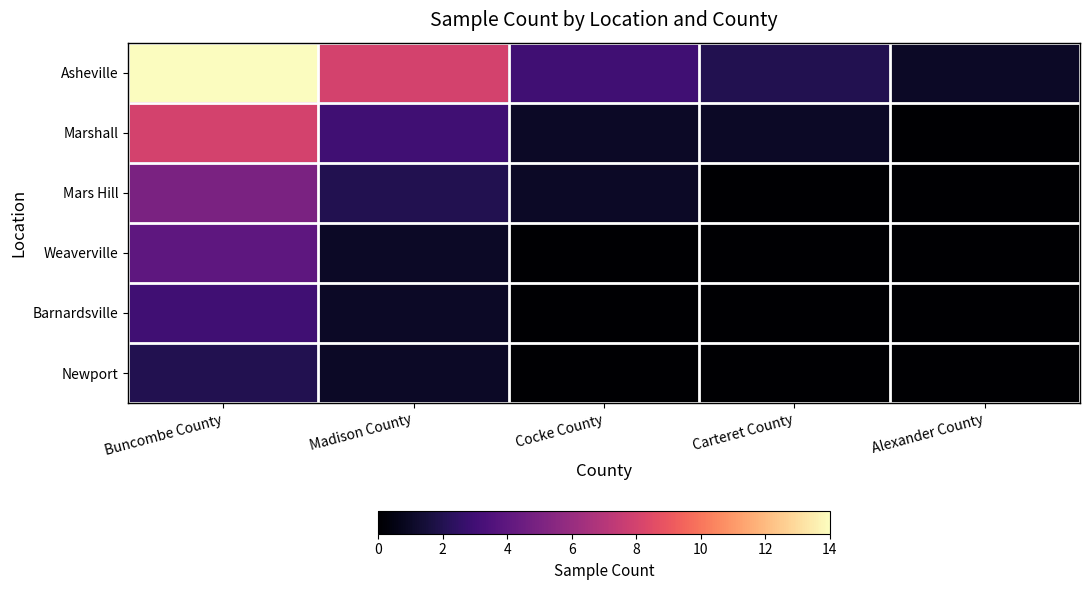

How many data points does each series have?

5